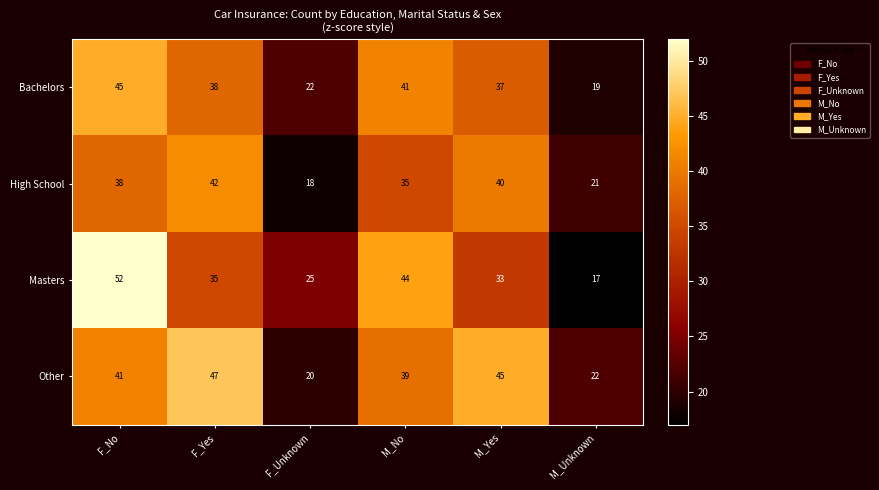

What is the average value of the Other series?

36